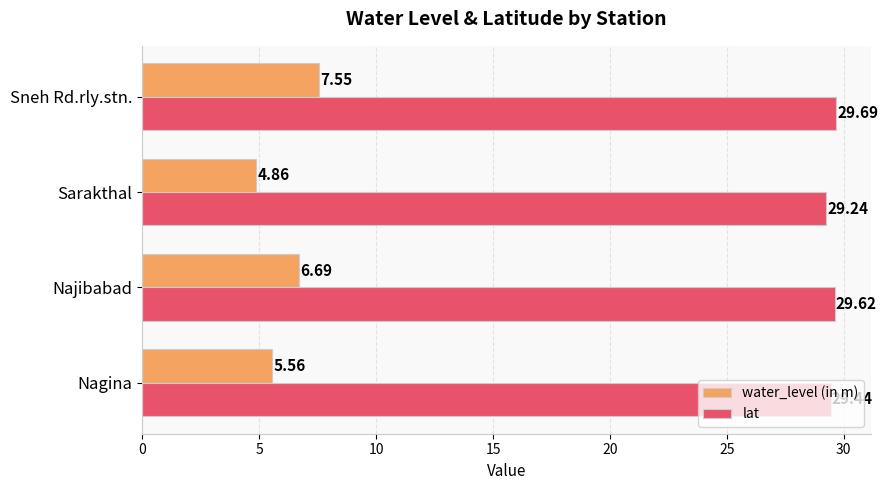

What is the sum of all water_level (in m) values?

24.7